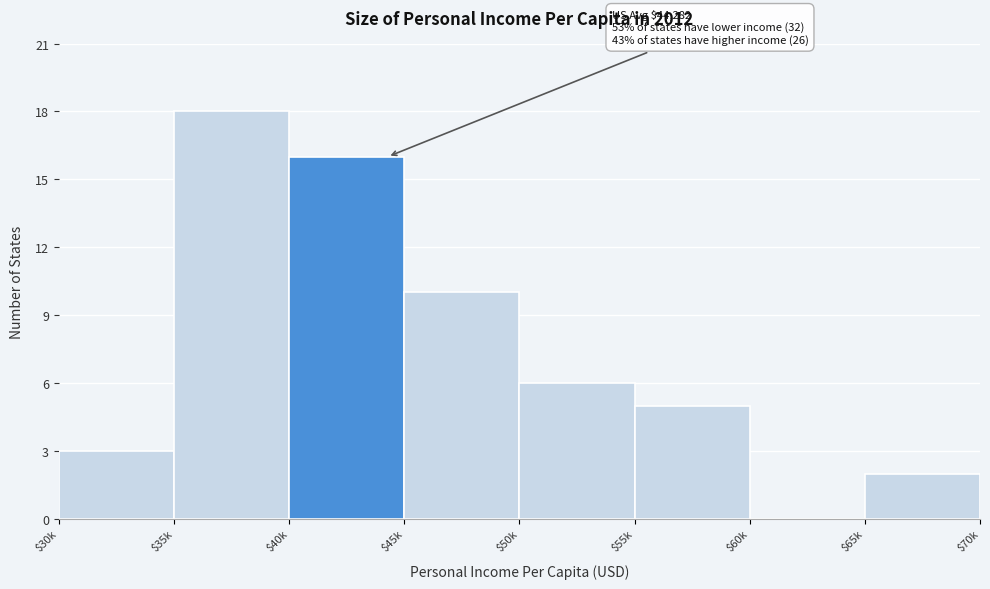

True or false: the data shows 7 at $55k.

False